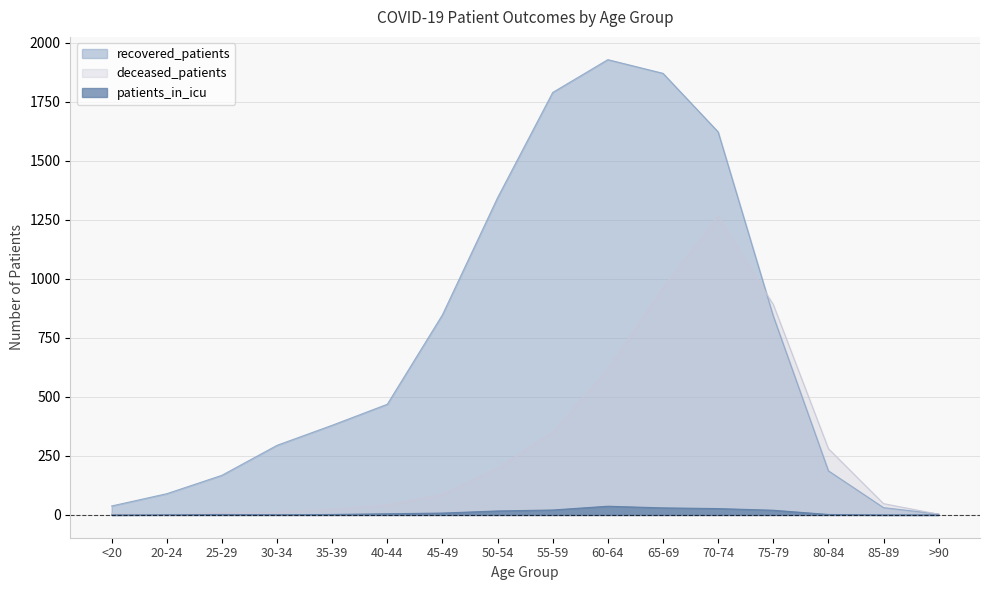

The patients_in_icu series shows 4 at 25-29. True or false?

False